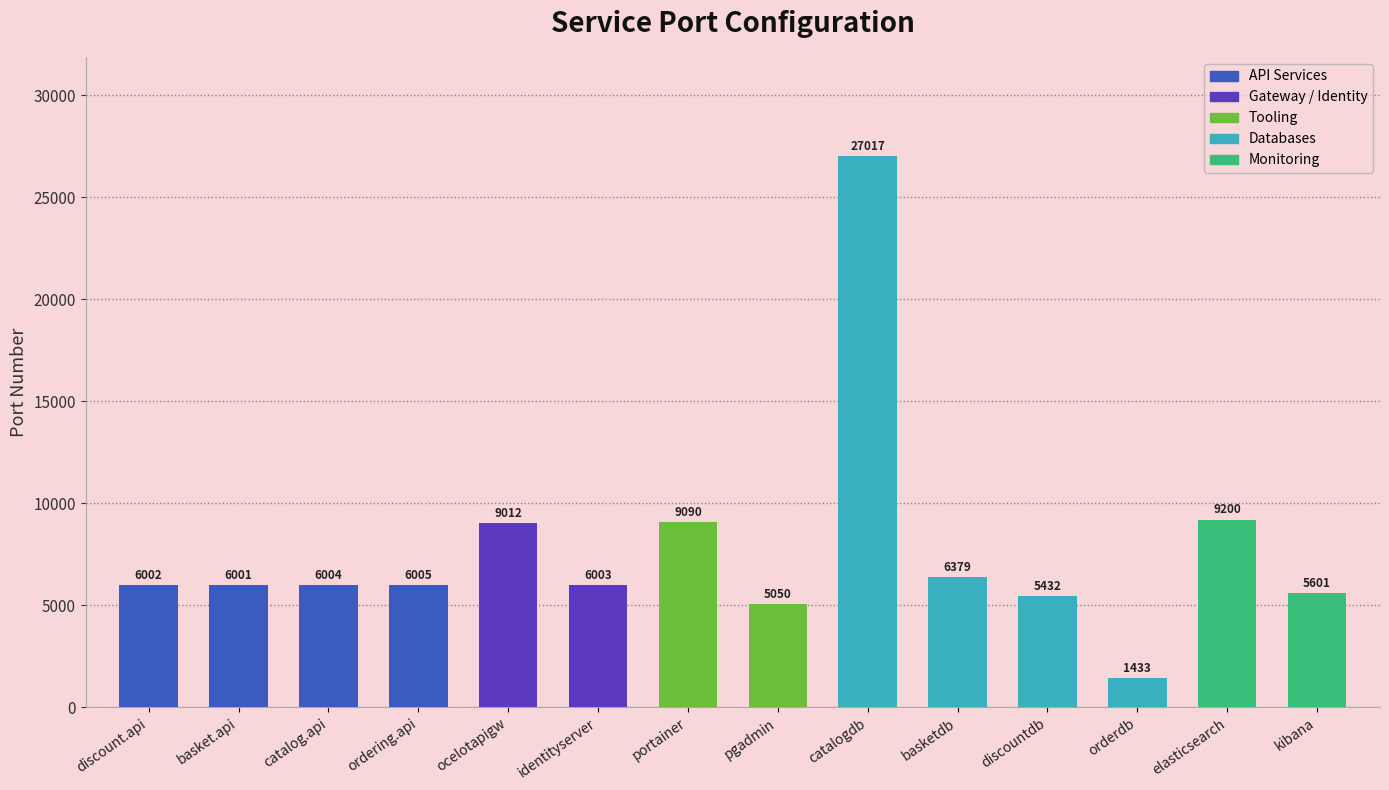

How many data points are less than 6004?

7